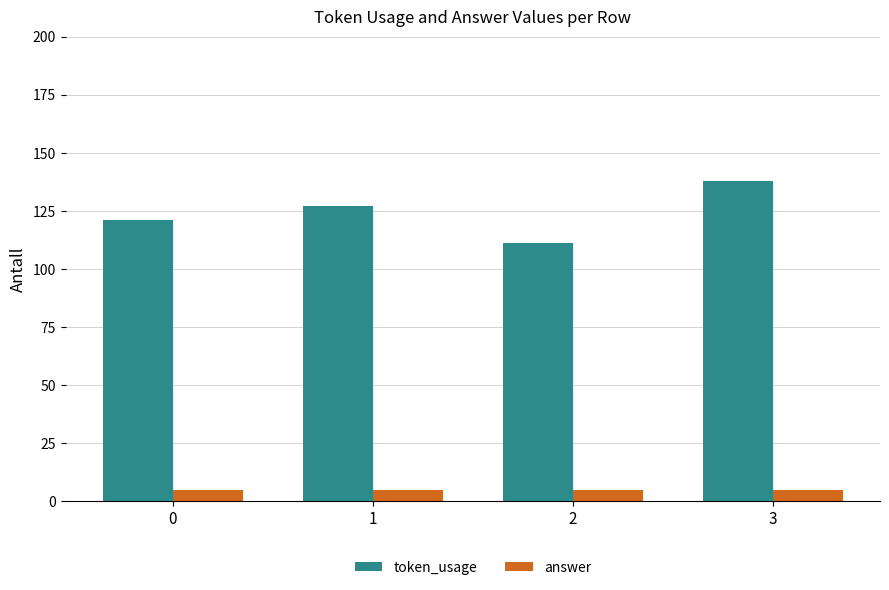

How many groups of bars are there?

4